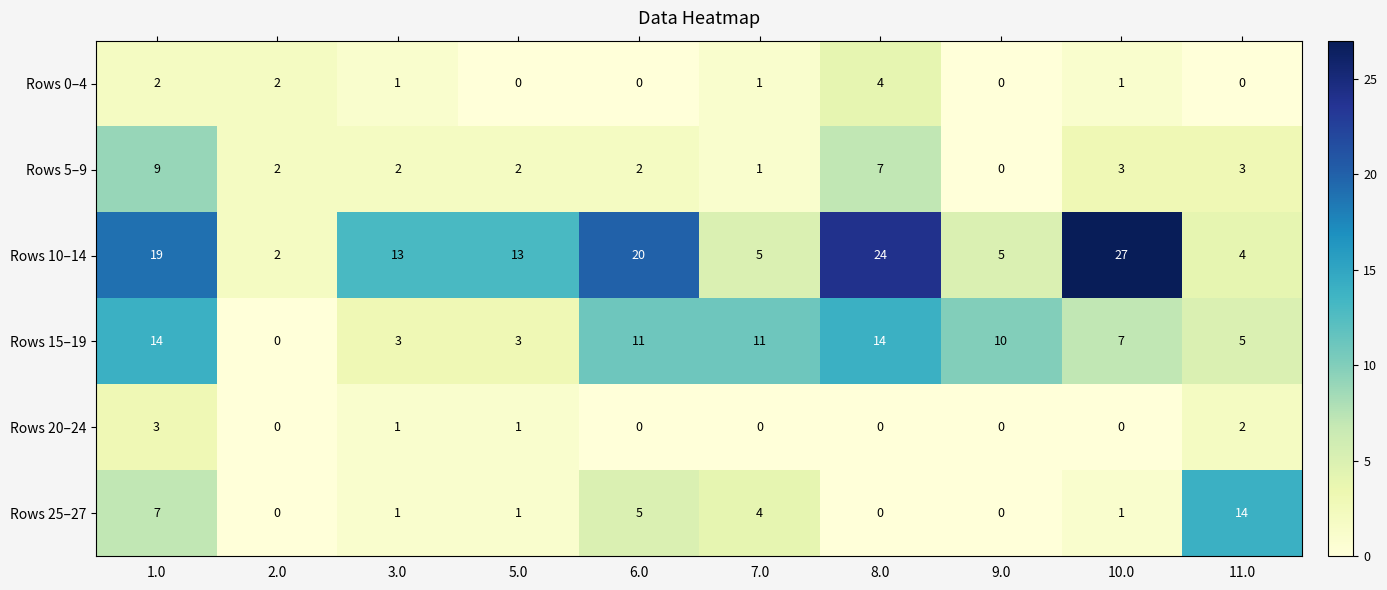

At how many categories does at least one series exceed 7?

9